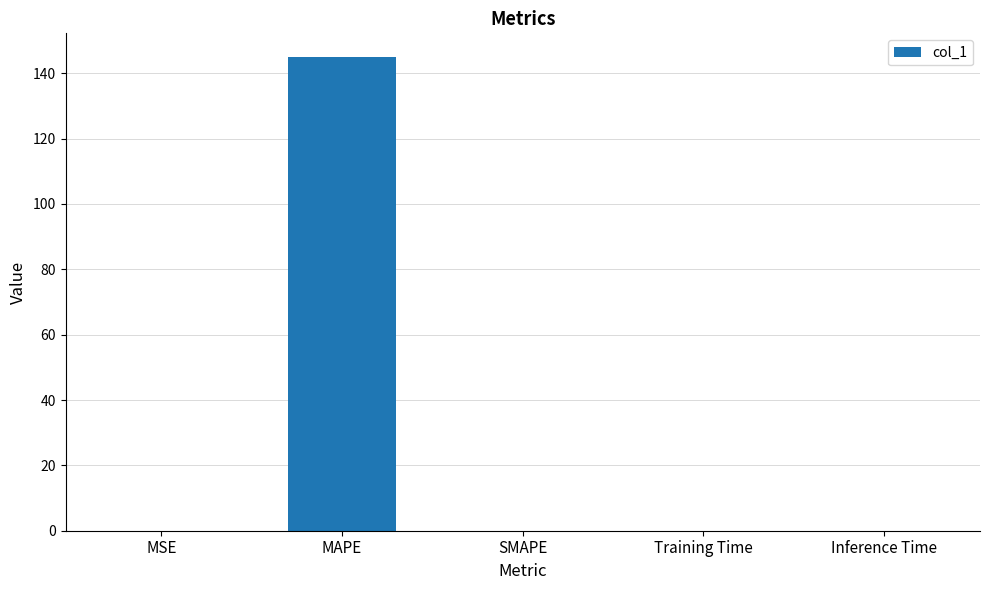

Is it true that the value at Training Time is 0.0?

True